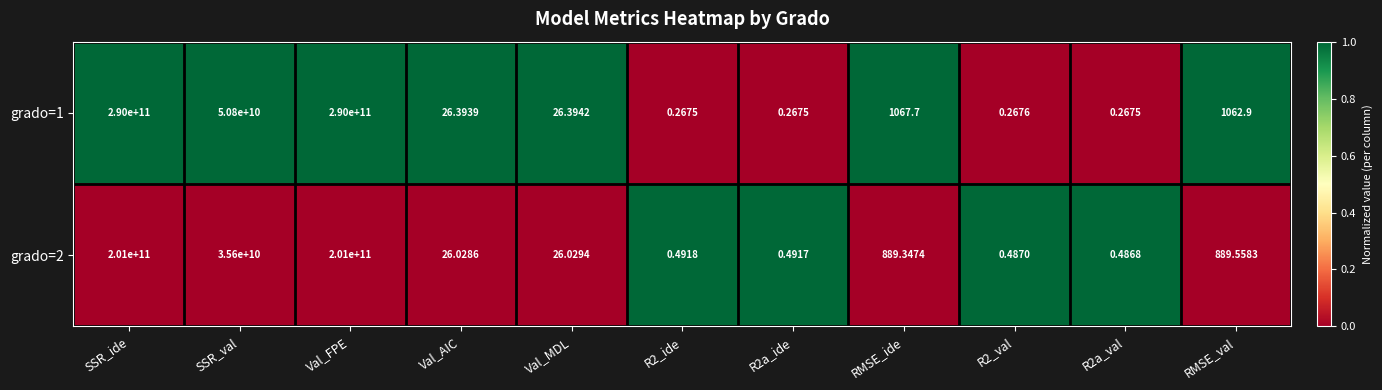

At which label is grado=2 closest to 100500000000?

SSR_val